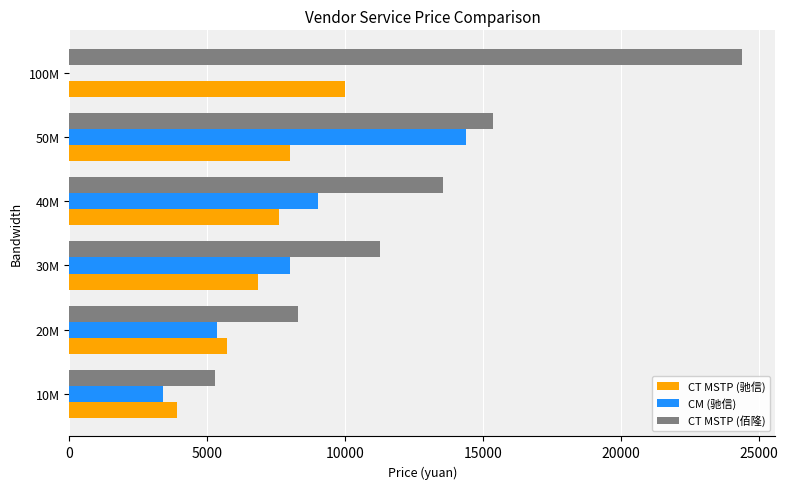

What is the sum of all CT MSTP (驰信) values?

42050